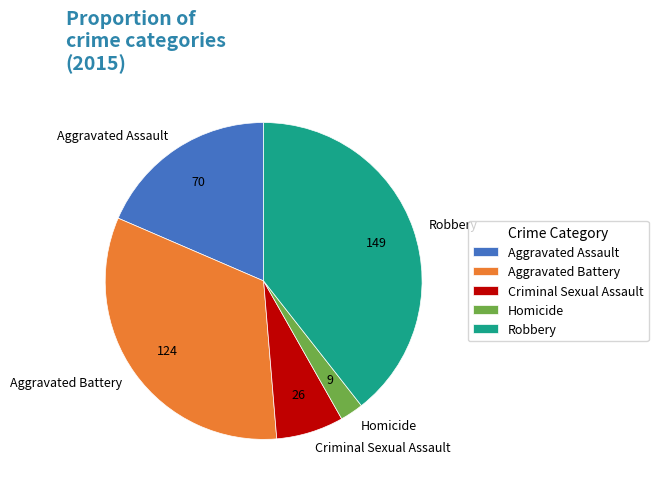

Does Homicide account for over 50% of the chart?

No